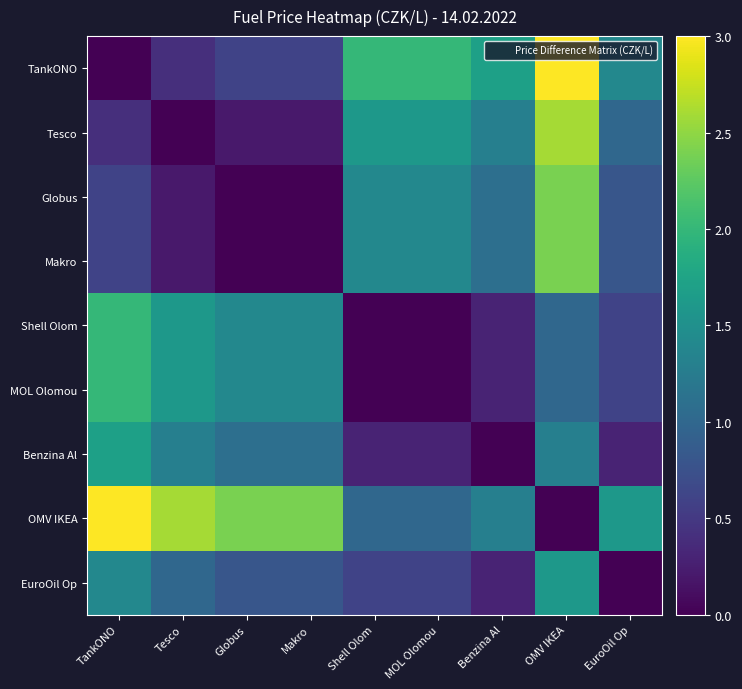

Which series has the largest total across all categories?

OMV IKEA